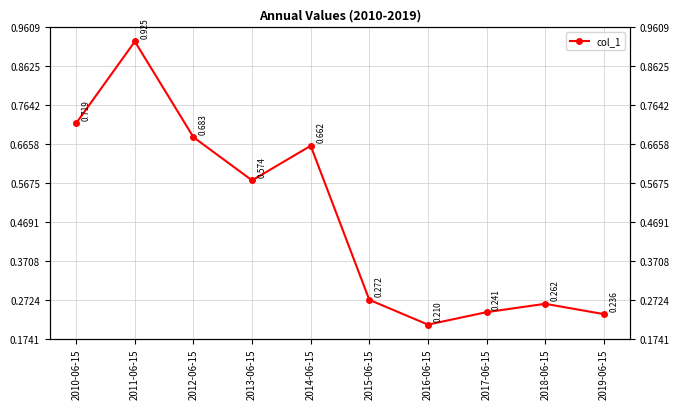

What is the difference between the second highest and minimum values?

0.5